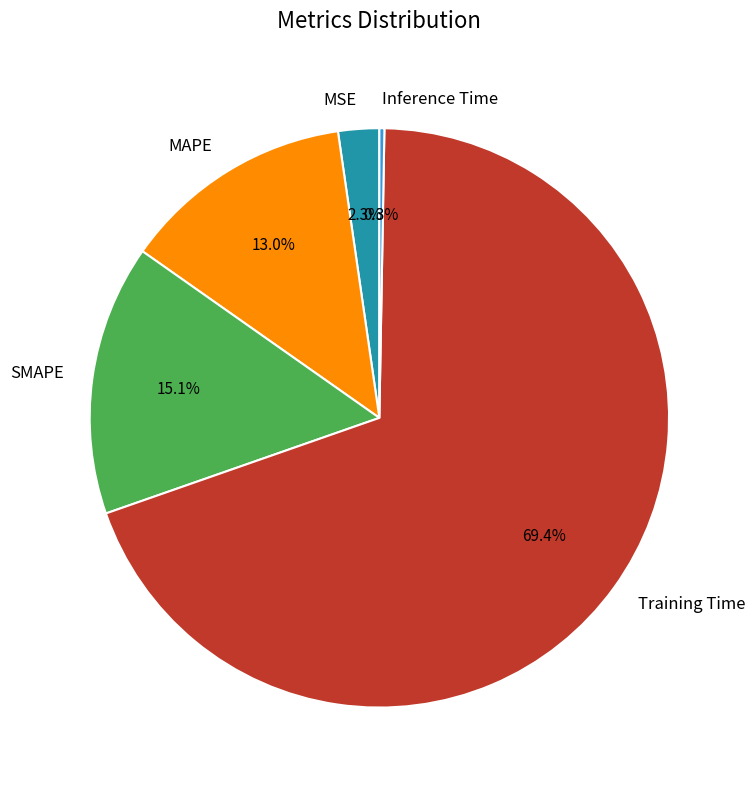

What percentage do MAPE and Training Time together represent?

82.3%